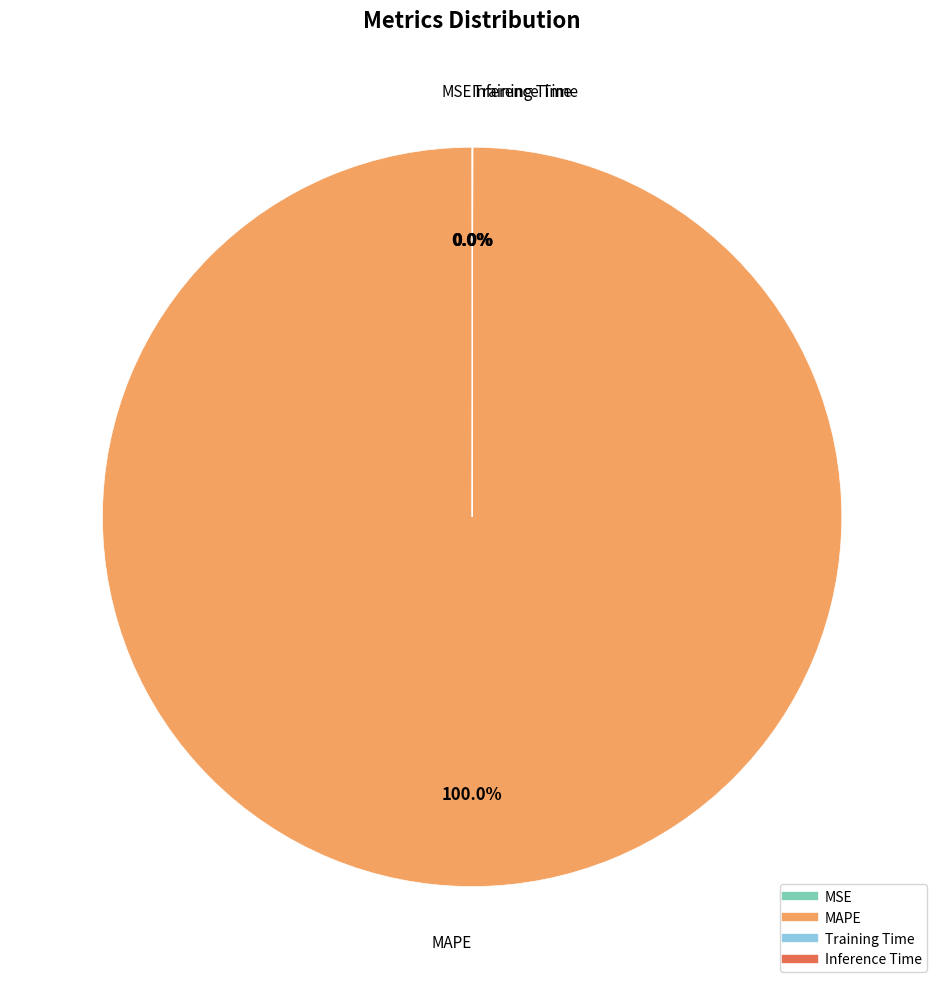

Which slice represents more than half of the pie?

MAPE